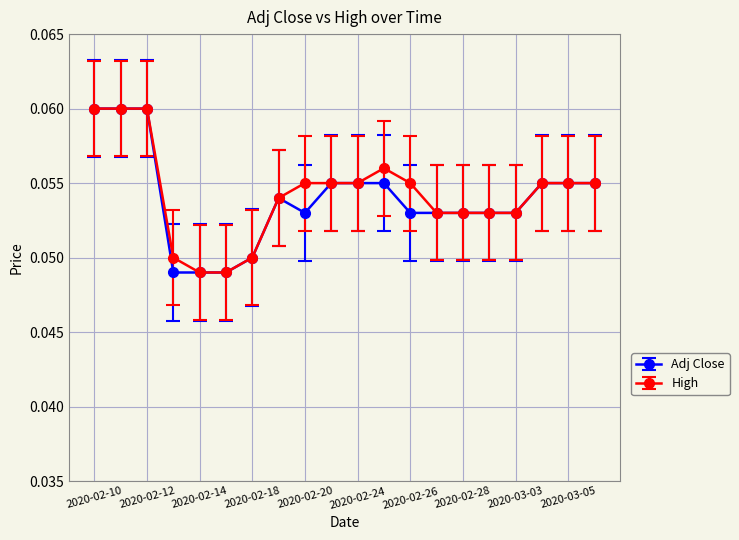

At how many categories does at least one series exceed 0?

20